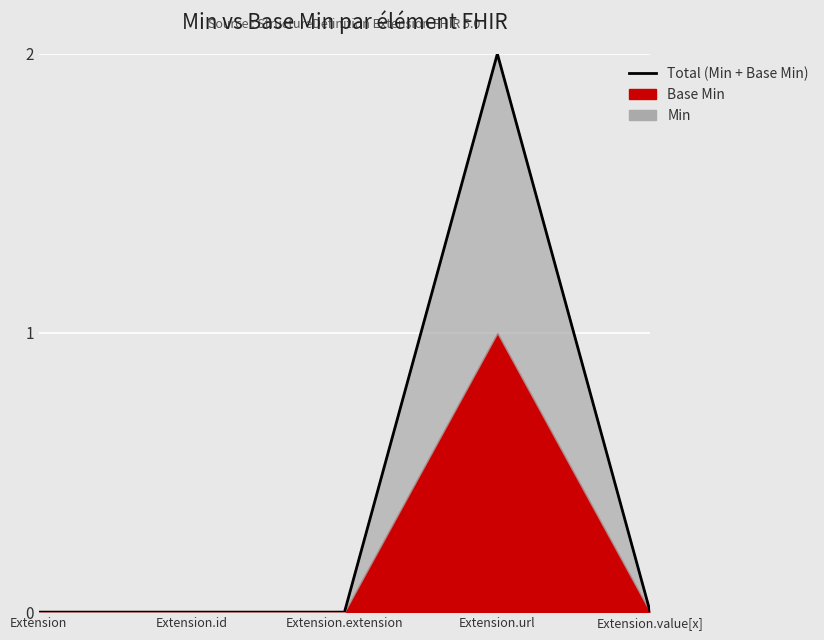

What value does the data have at Extension.url?

2